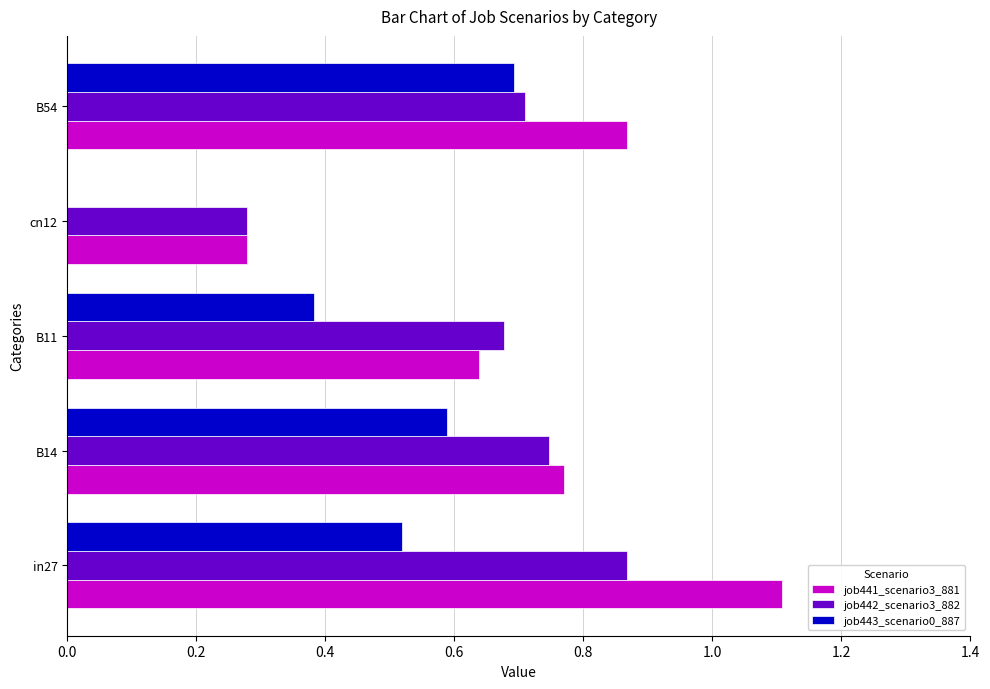

Which series has the largest total across all categories?

job441_scenario3_881